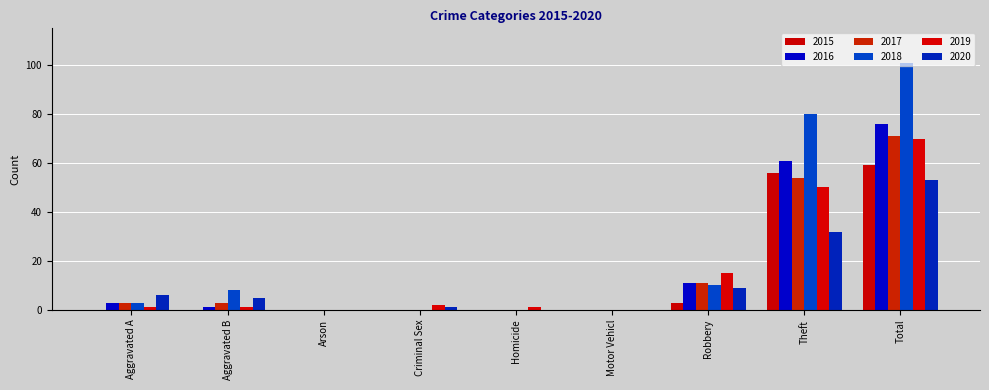

How many groups of bars are there?

9